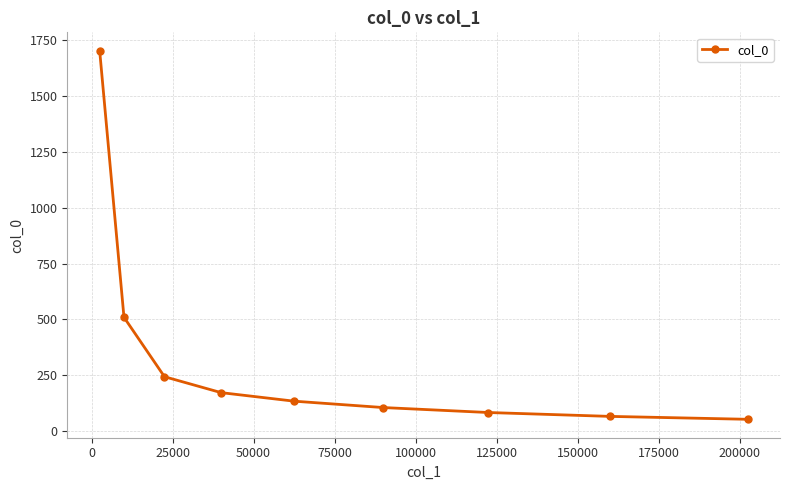

What is the difference between the maximum and second lowest values?

1638.5